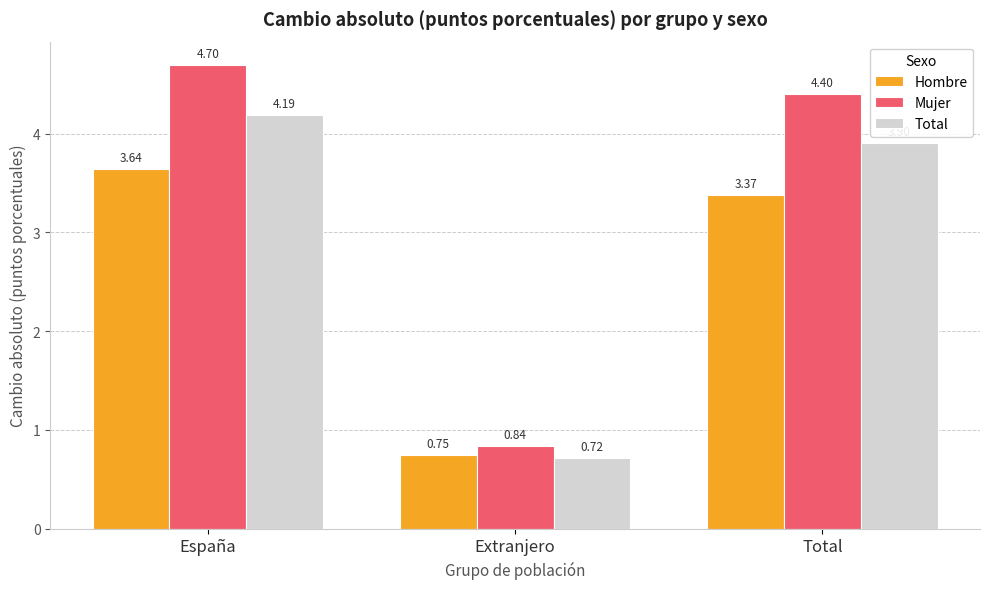

At which category does the chart reach its peak across all series?

España